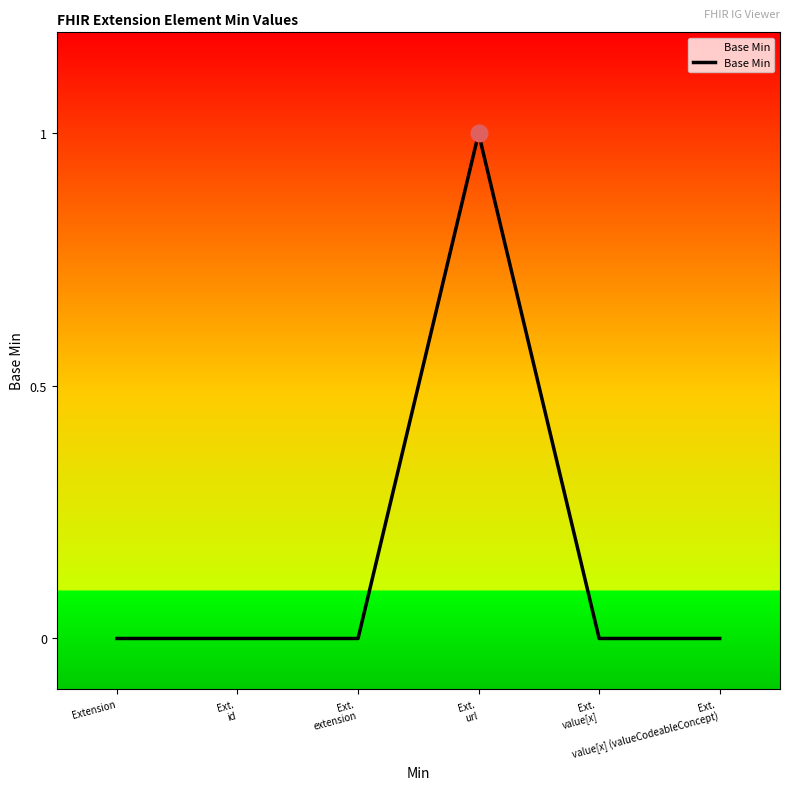

What position from the left is Extension?

1